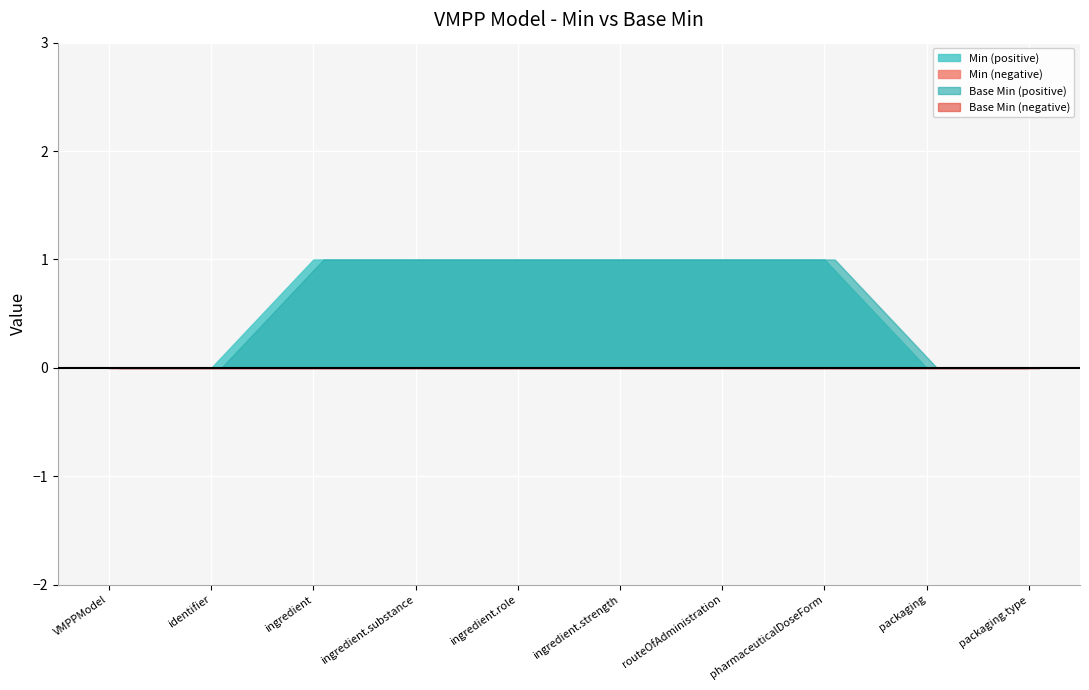

Which category has the highest value in the Base Min series?

VMPPModel.ingredient